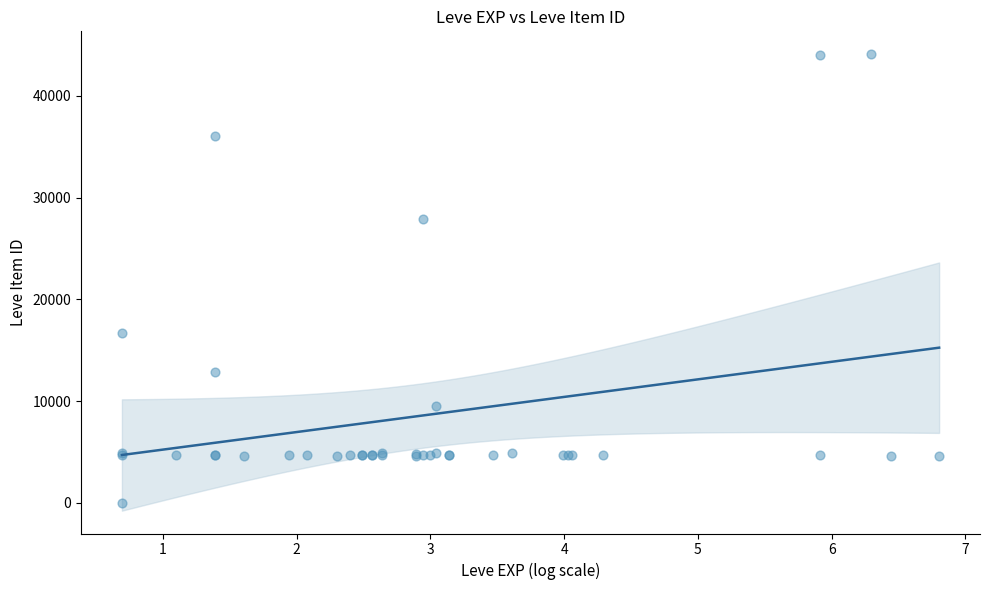

What Y value in the scatter plot is closest to 22050?

16734